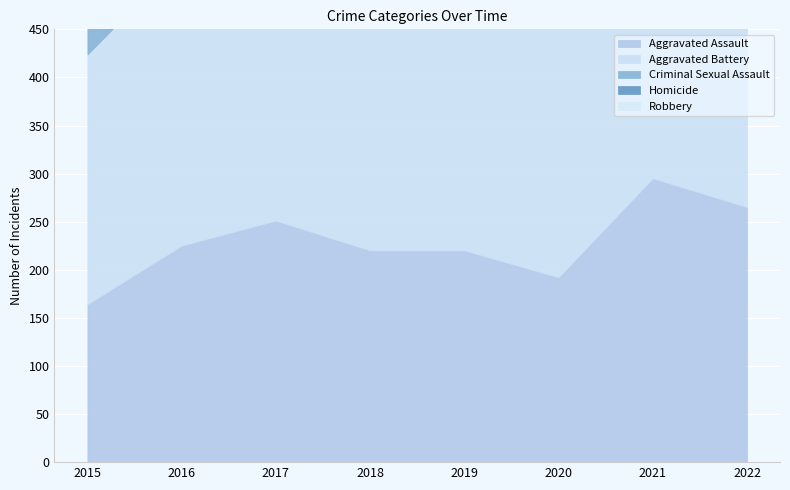

The Robbery series shows 381 at 2016. True or false?

True